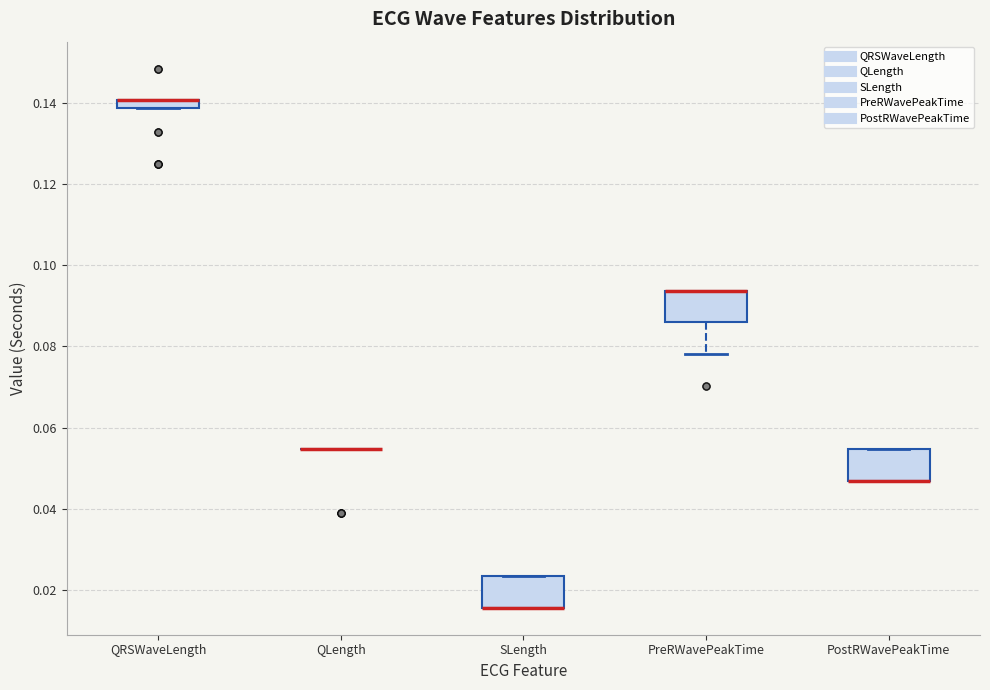

Where is the lower edge of the box for PreRWavePeakTime on the y-axis? The values are not printed on the chart, so give them approximately, as read against the axis.

0.086